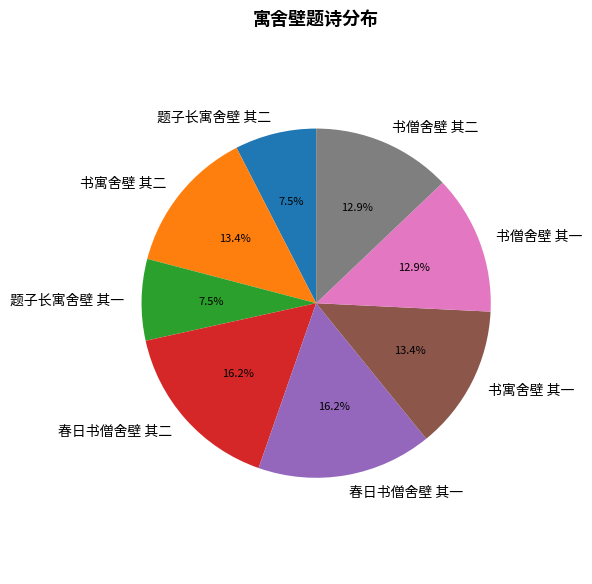

To the nearest percent, what is the average slice percentage?

12%